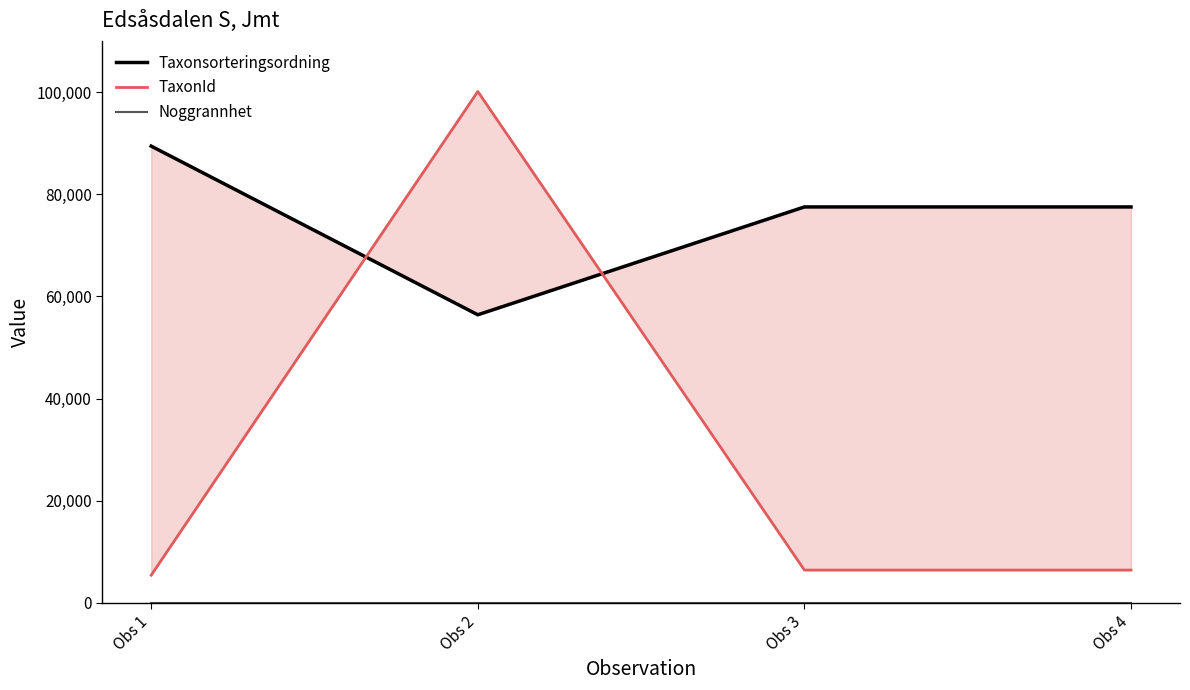

Reading right to left, list all the values displayed in this chart.

Taxonsorteringsordning: 77506	77506	56395	89410
TaxonId: 6425	6425	100109	5432
Noggrannhet: 10	10	10	10